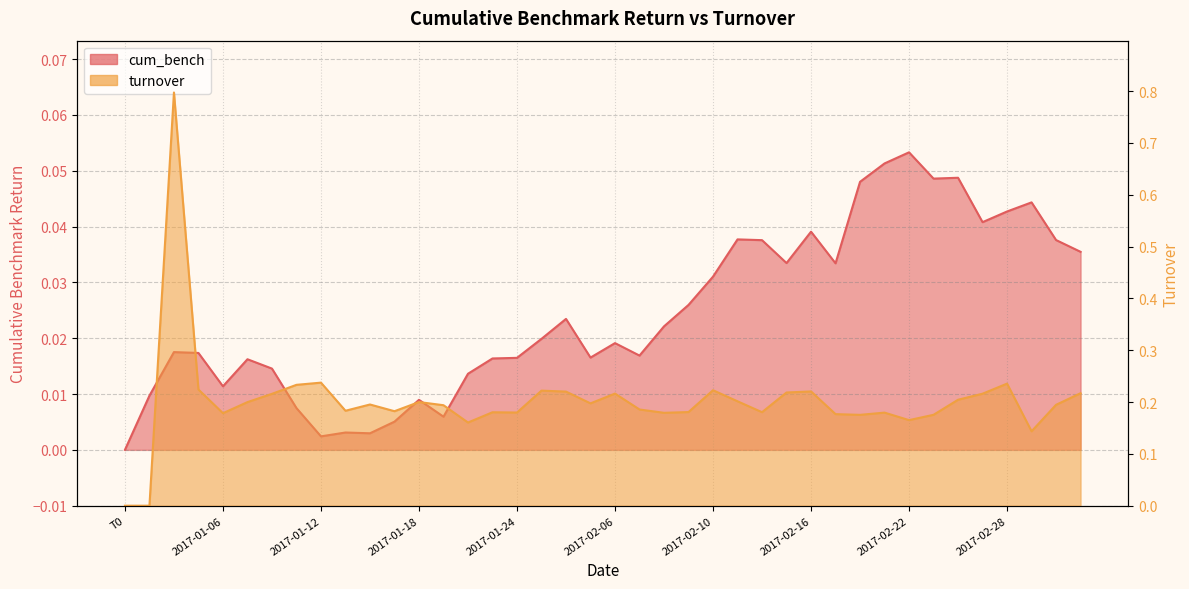

The value of turnover at 2017-01-06 is 0.0. True or false?

False